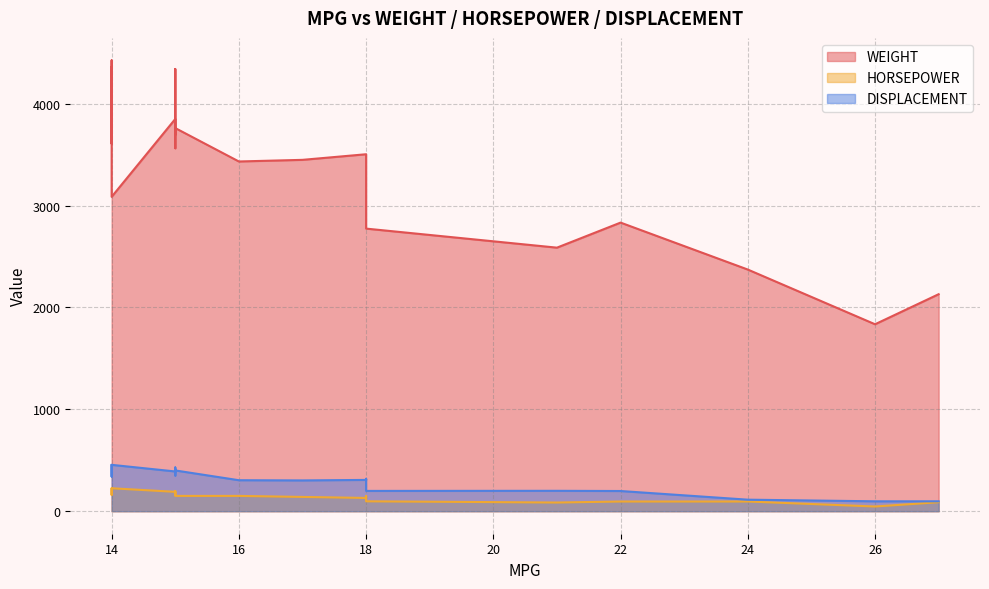

What is the value of the DISPLACEMENT point at the 14th from the left?

454